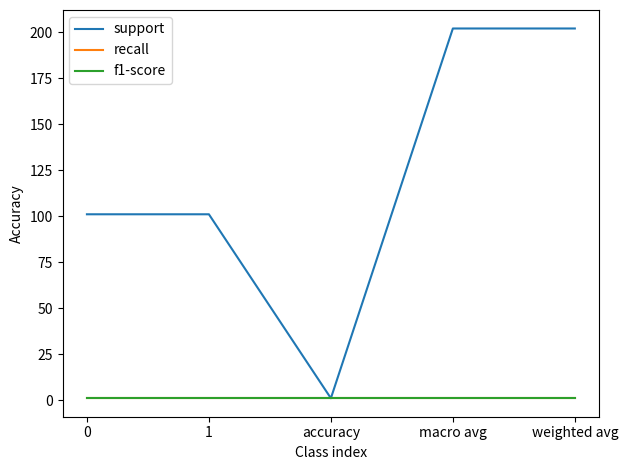

Rank the categories by recall value from highest to lowest.

0, 1, accuracy, macro avg, weighted avg